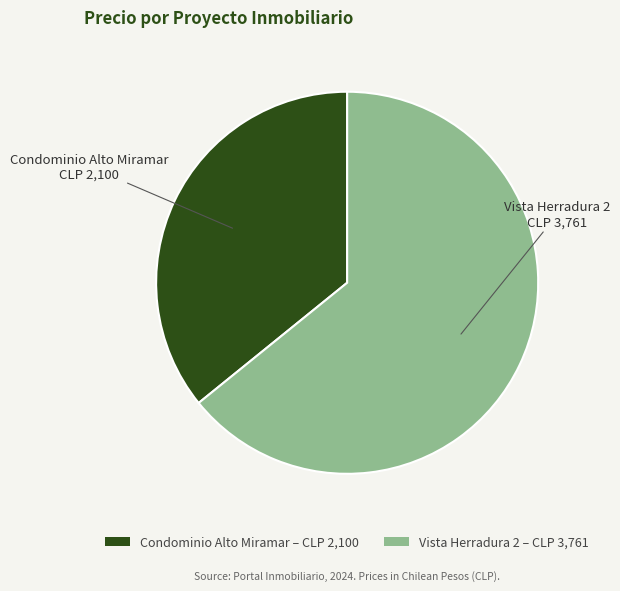

Does Vista Herradura 2 represent more than half of the total?

Yes